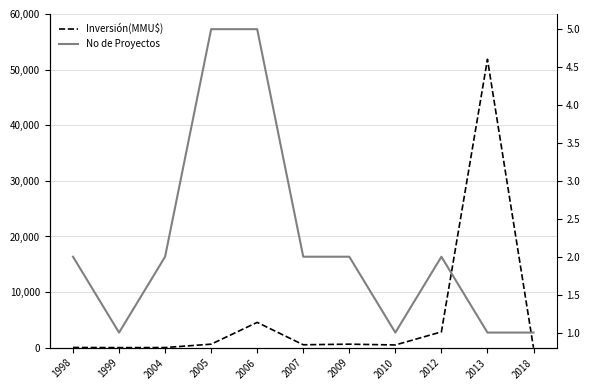

What is the value of the No de Proyectos point at the 5th from the left?

5